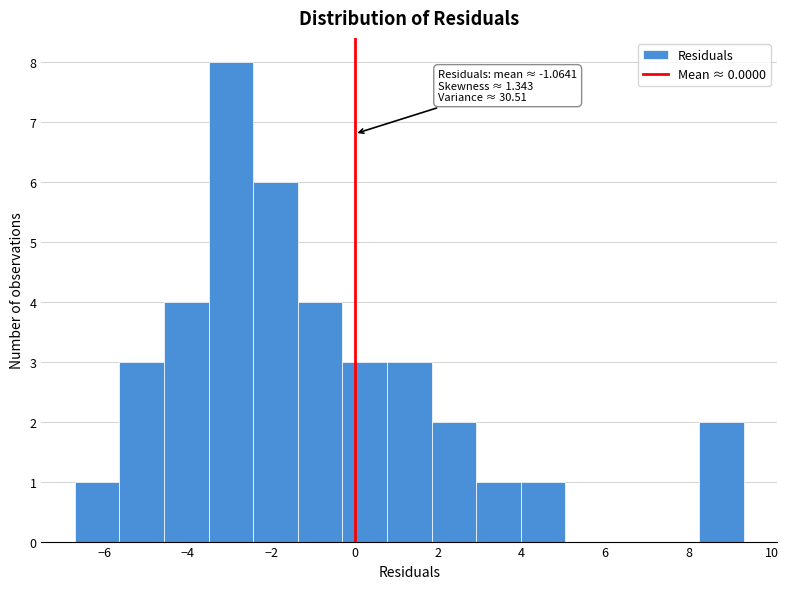

Over which range of the x-axis is the bar tallest?

-3.4 to -2.4